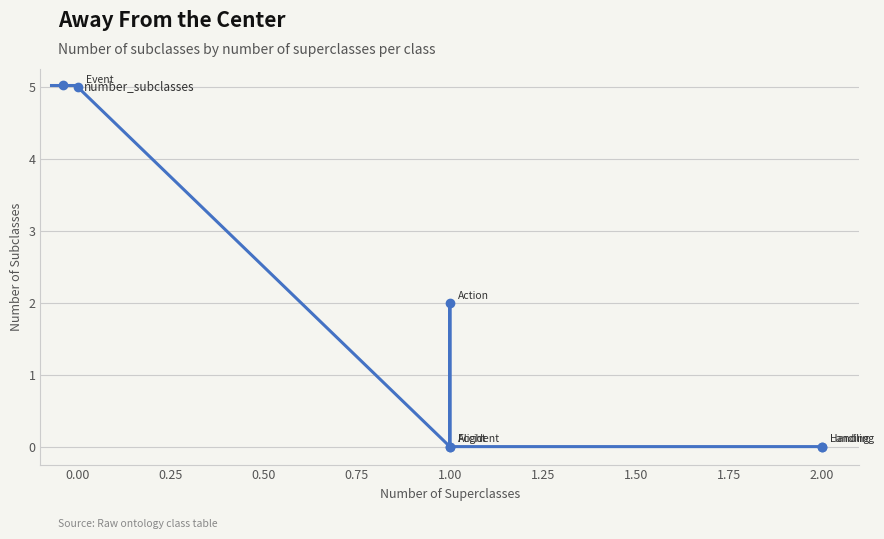

How many categories are shown in the chart?

6